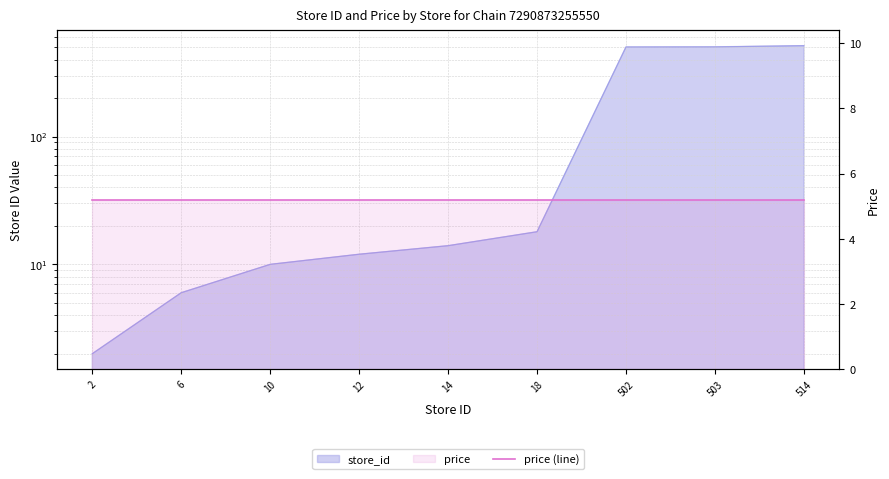

List the labels in order of value, smallest first.

2, 6, 10, 12, 14, 18, 502, 503, 514